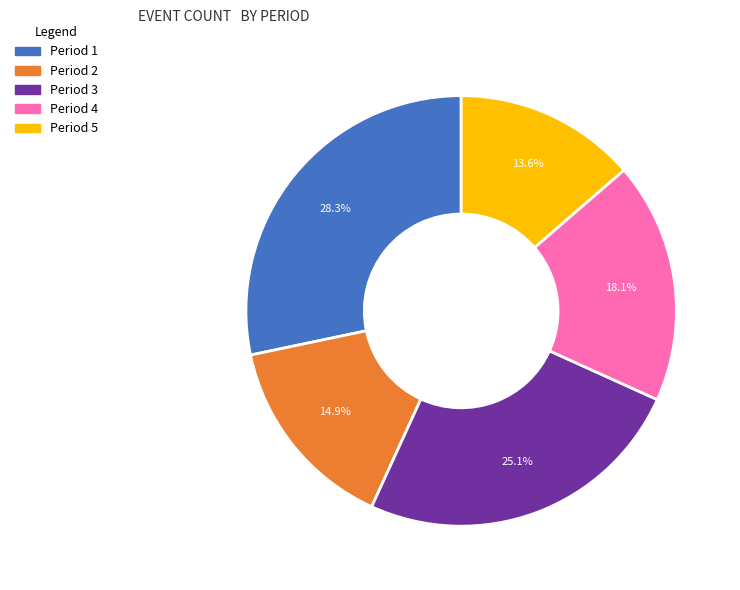

What is the smallest slice in the pie chart?

Period 5